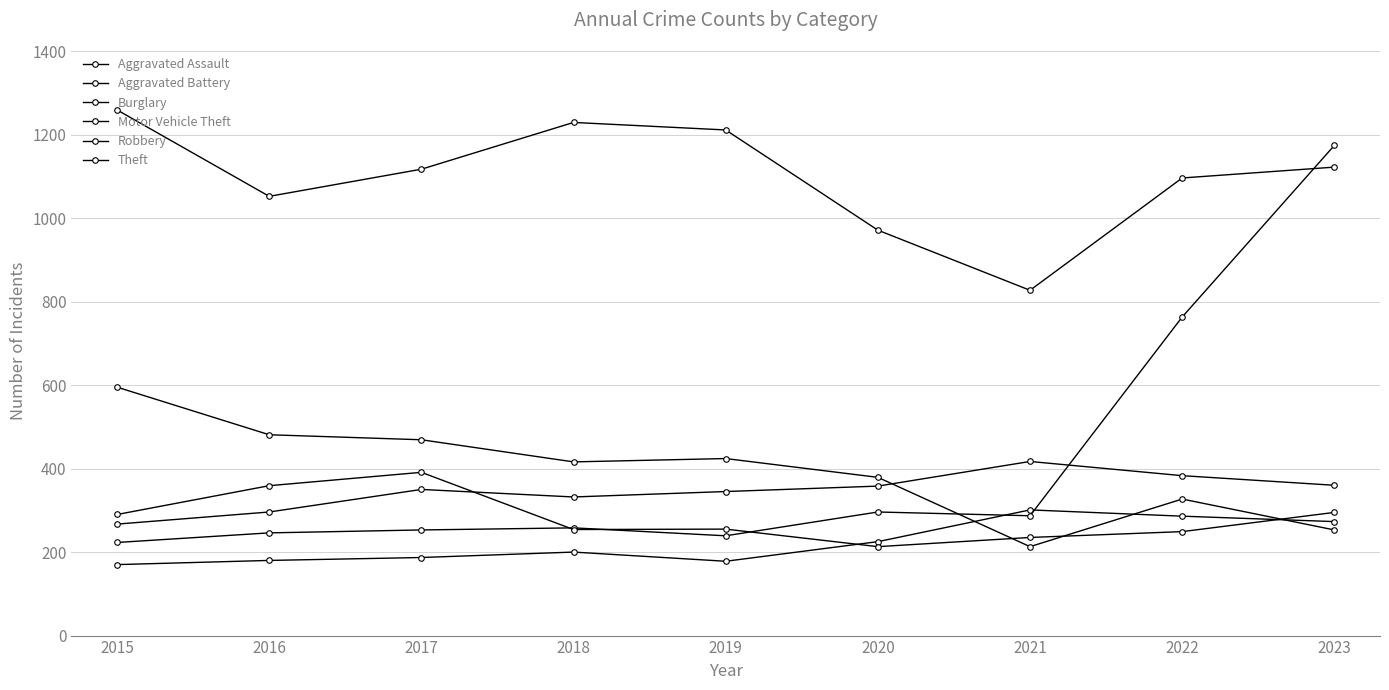

How many lines are shown in the chart?

6